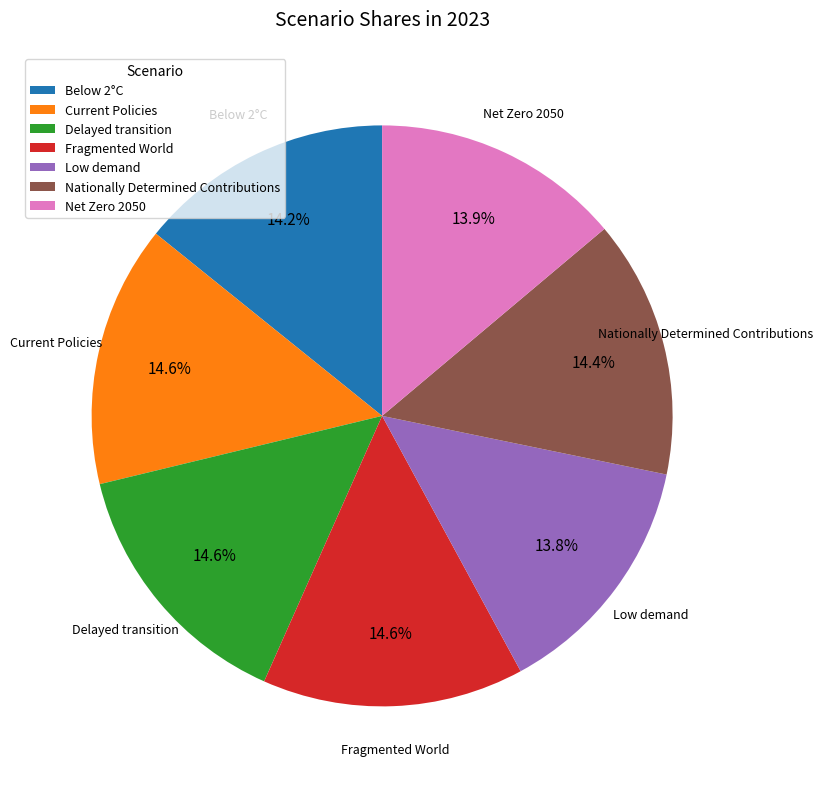

To the nearest percent, what percentage of the pie is Low demand?

14%